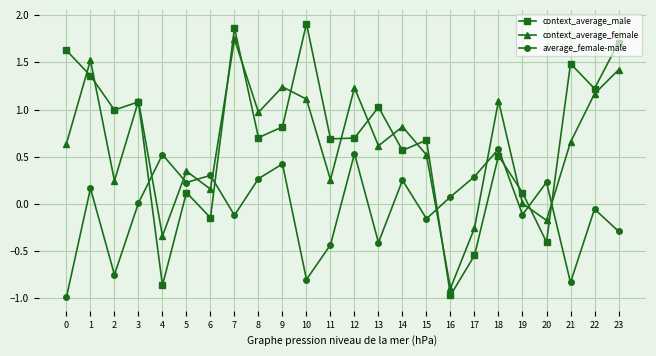

Where is the first local minimum for context_average_female?

2